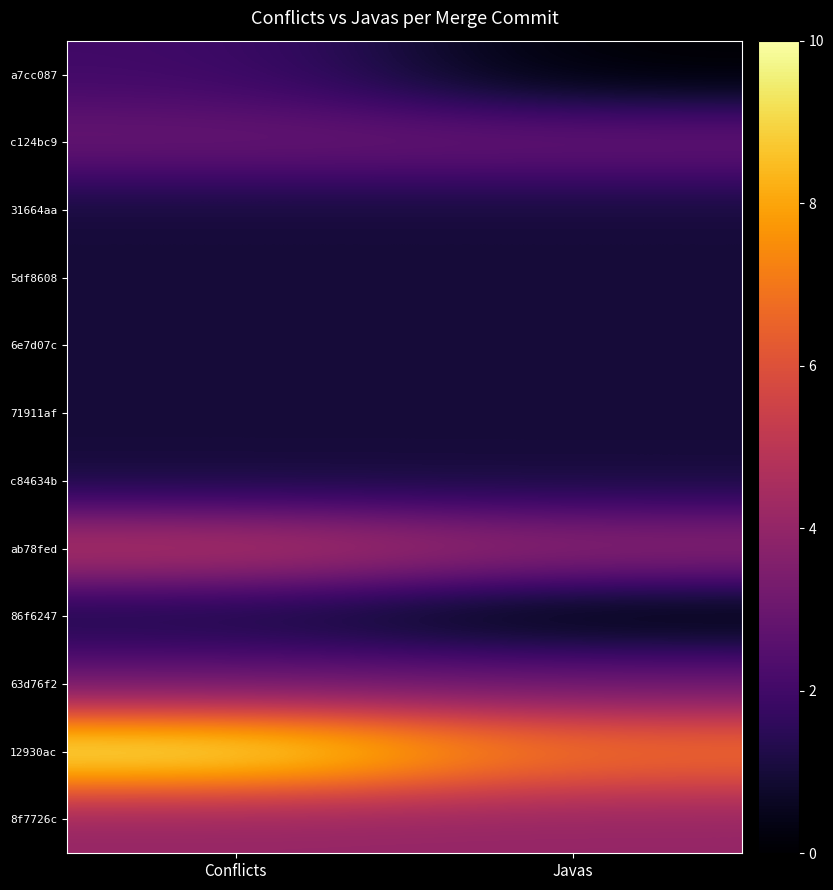

Reading right to left, list all the values displayed in this chart.

a7cc087: Javas=0	Conflicts=2
c124bc9: Javas=3	Conflicts=3
31664aa: Javas=1	Conflicts=1
5df8608: Javas=1	Conflicts=1
6e7d07c: Javas=1	Conflicts=1
71911af: Javas=1	Conflicts=1
c84634b: Javas=1	Conflicts=1
ab78fed: Javas=4	Conflicts=5
86f6247: Javas=0	Conflicts=1
63d76f2: Javas=3	Conflicts=3
12930ac: Javas=7	Conflicts=10
8f7726c: Javas=4	Conflicts=4